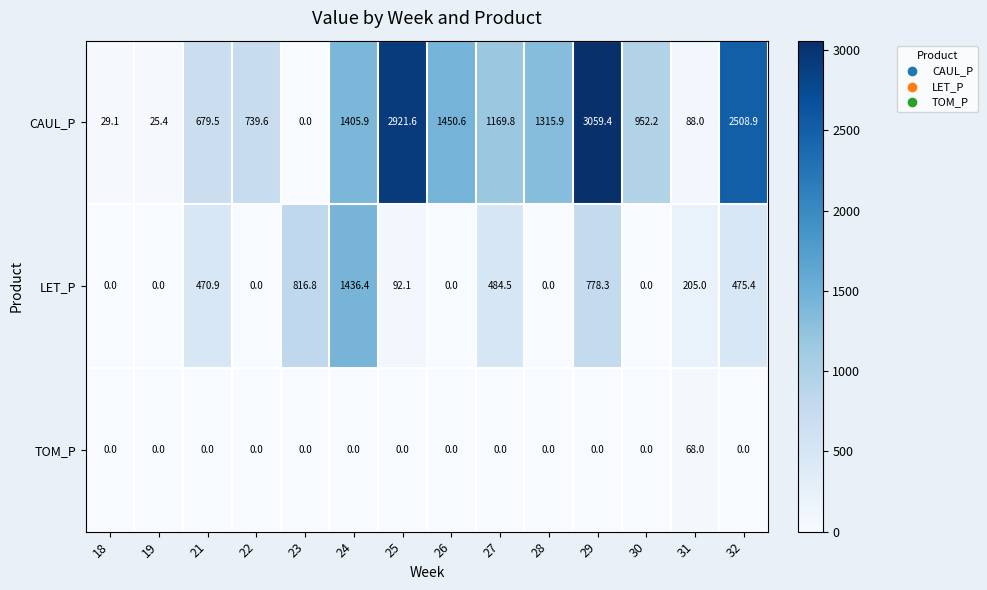

What is the difference between the maximum and minimum values in the CAUL_P series?

3059.4